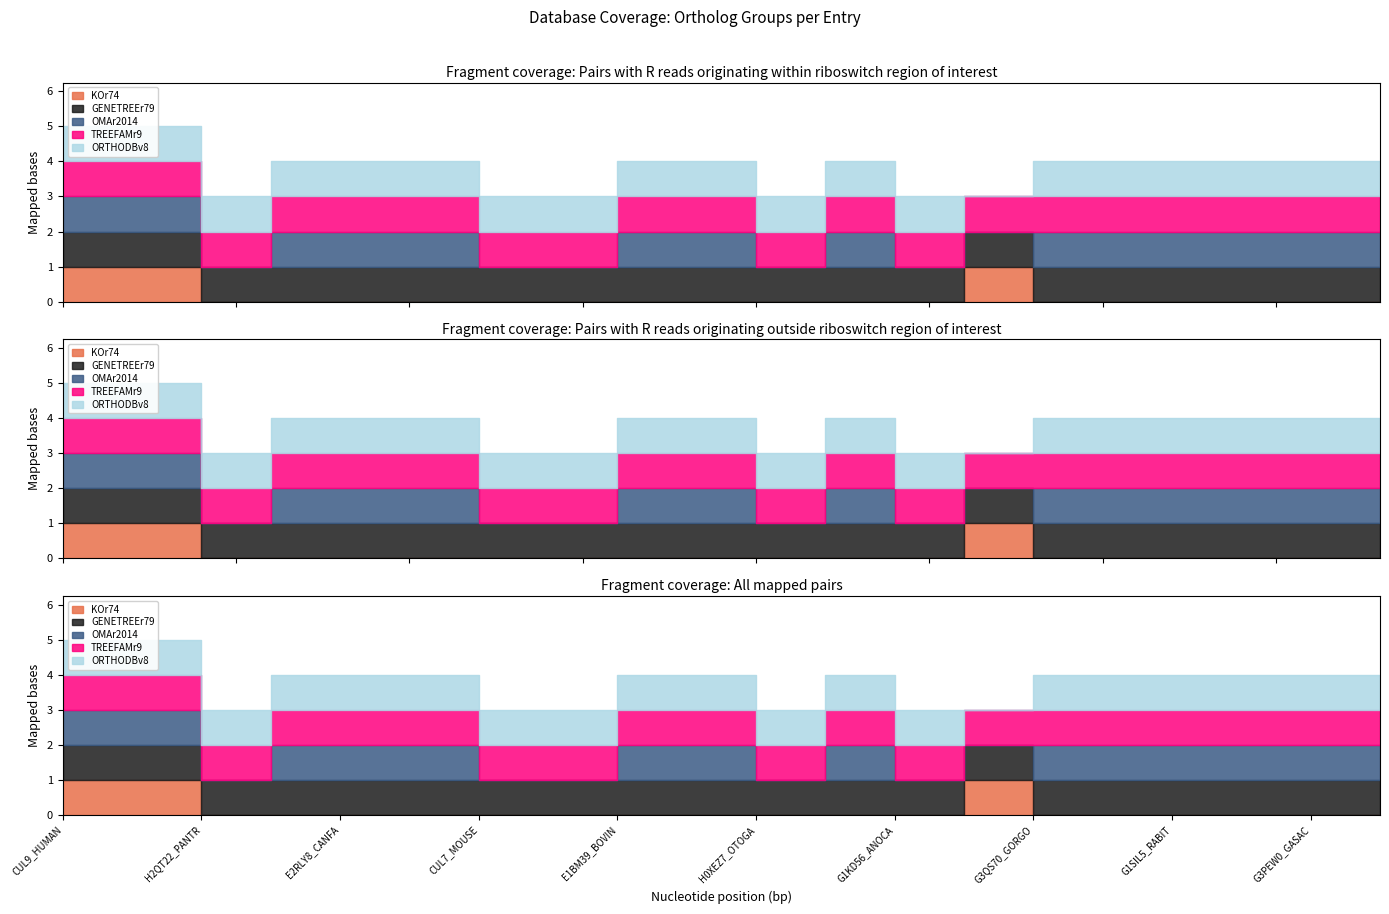

How many lines are shown in the chart?

5